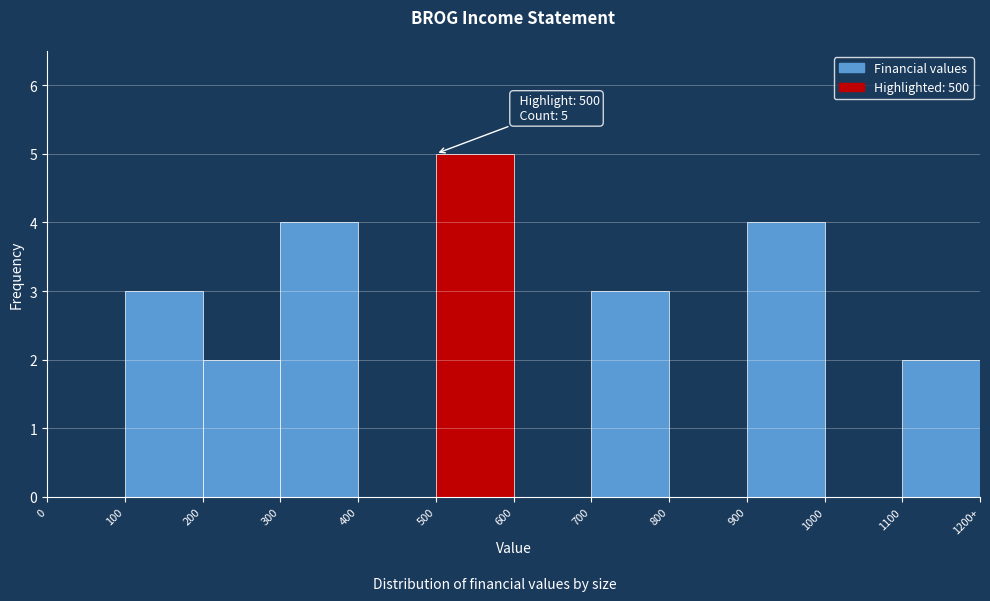

Reading left to right, transcribe all the data shown in this chart.

0=0	100=3	200=2	300=4	400=0	500=5	600=0	700=3	800=0	900=4	1000=0	1100=2